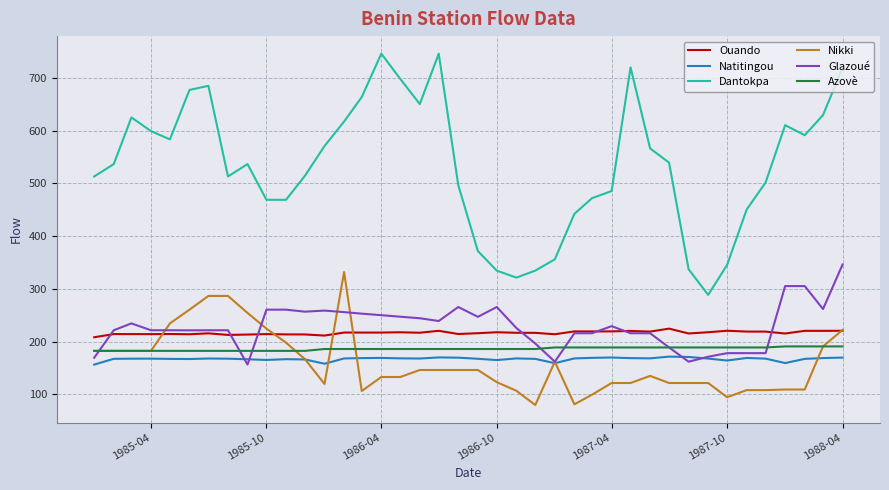

Which series has the largest total across all categories?

Dantokpa